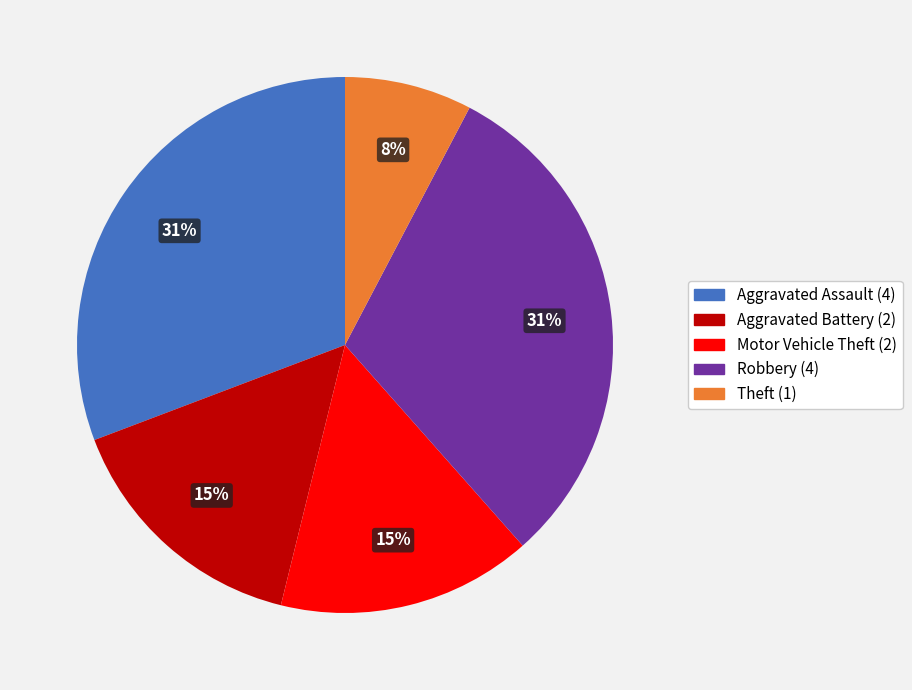

Do Robbery (4) and Theft (1) together represent more than half of the pie?

No